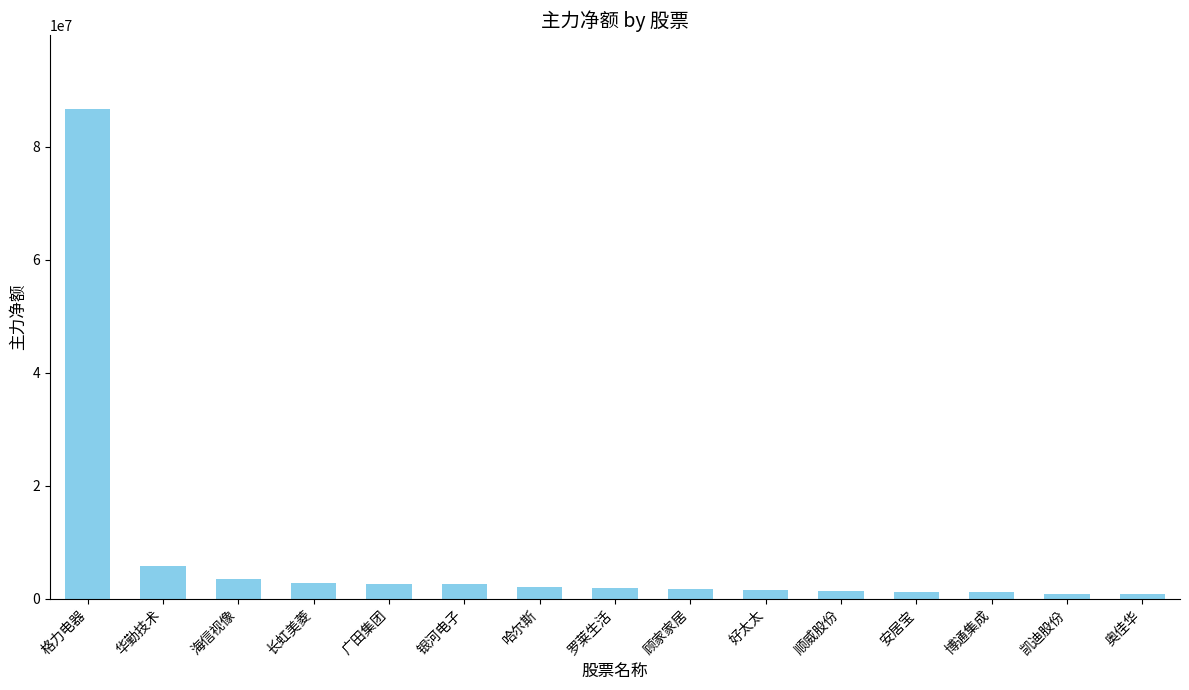

Which has a higher value, 顺威股份 or 海信视像?

海信视像